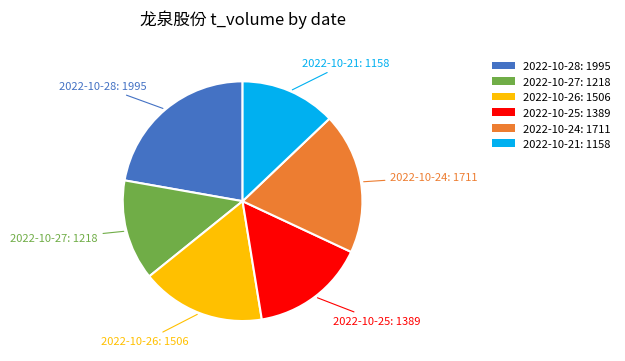

Does any single category account for the majority?

No